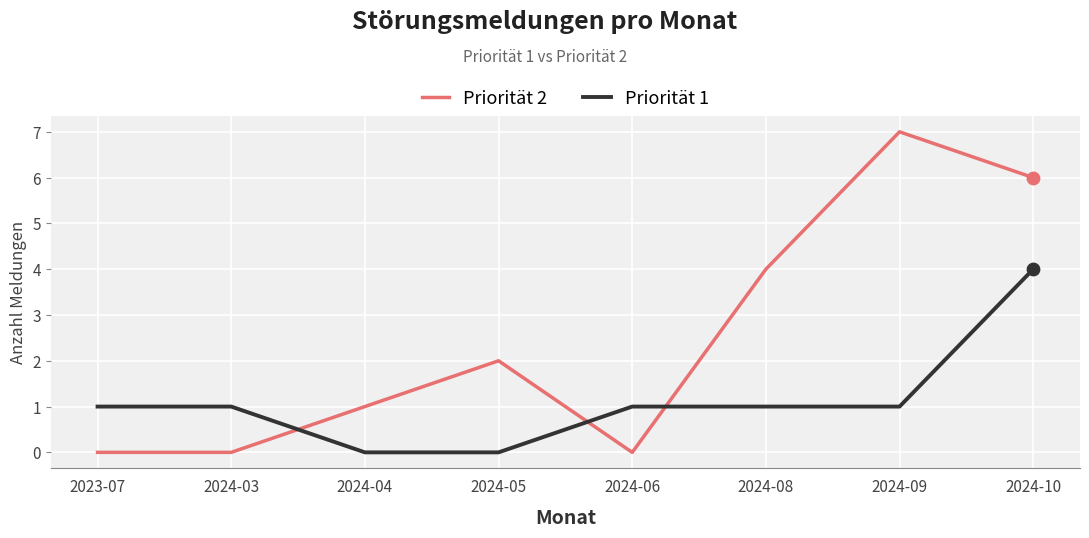

Between 2024-03 and 2024-10, which series saw the biggest shift?

Priorität 2